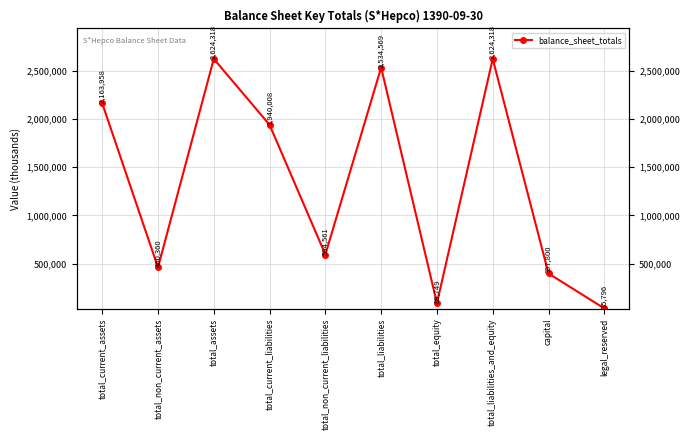

List the labels in order of value, largest first.

total_assets, total_liabilities_and_equity, total_liabilities, total_current_assets, total_current_liabilities, total_non_current_liabilities, total_non_current_assets, capital, total_equity, legal_reserved